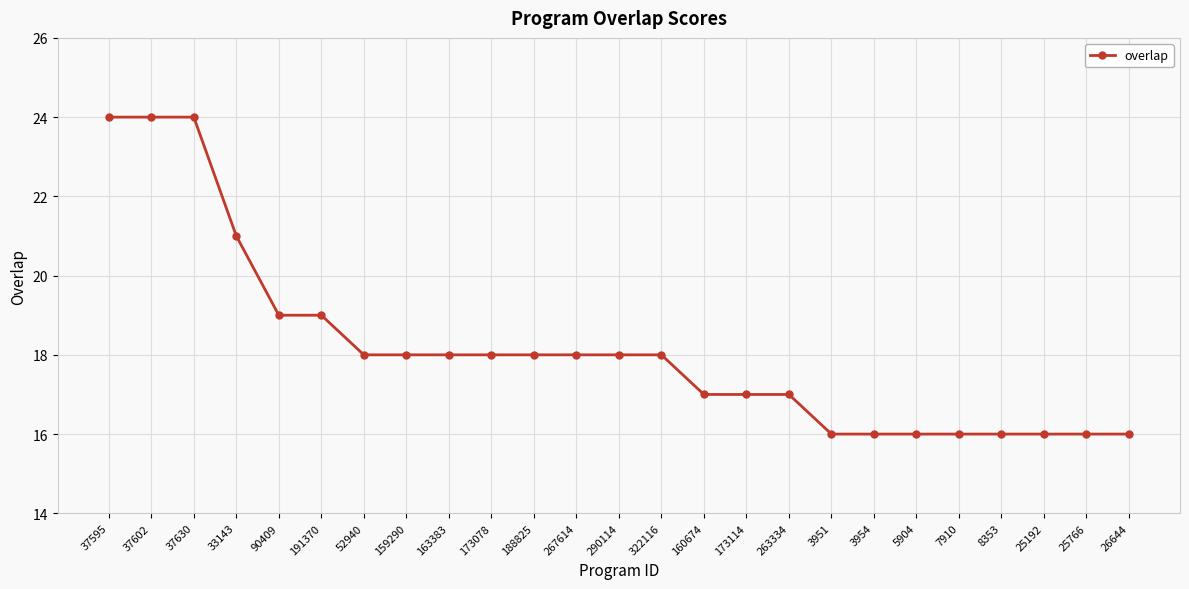

What is the smallest value displayed?

16